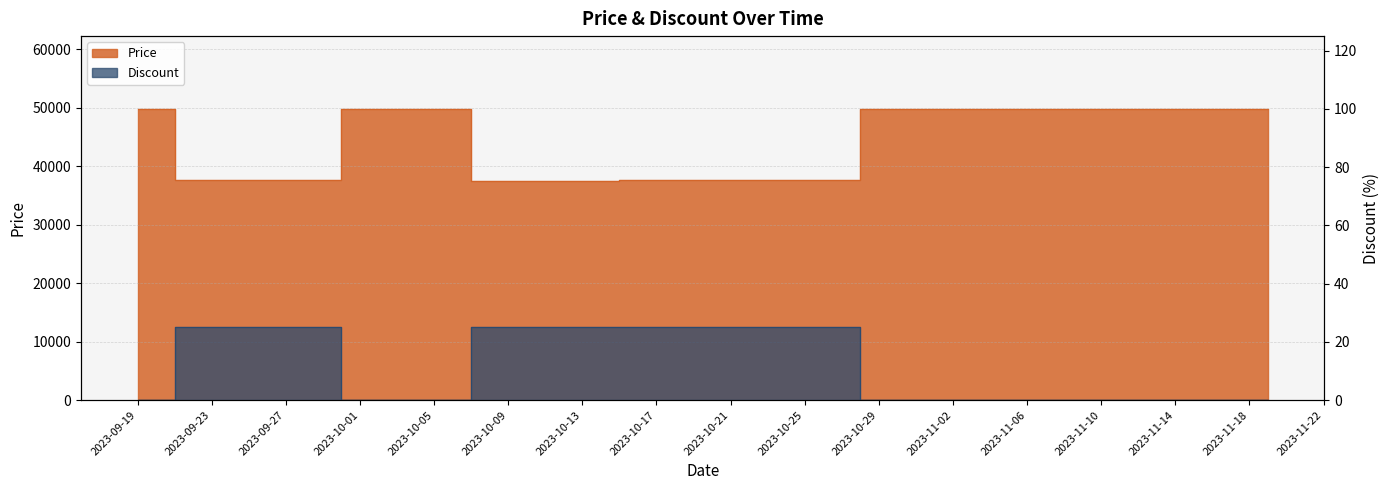

Reading right to left, transcribe all the data shown in this chart.

Price: 49800	49800	49800	49800	49800	49800	49800	49800	37590	37590	37590	37590	37490	37490	49800	49800	37590	37590	37590	49800
Discount: 0	0	0	0	0	0	0	0	25	25	25	25	25	25	0	0	25	25	25	0